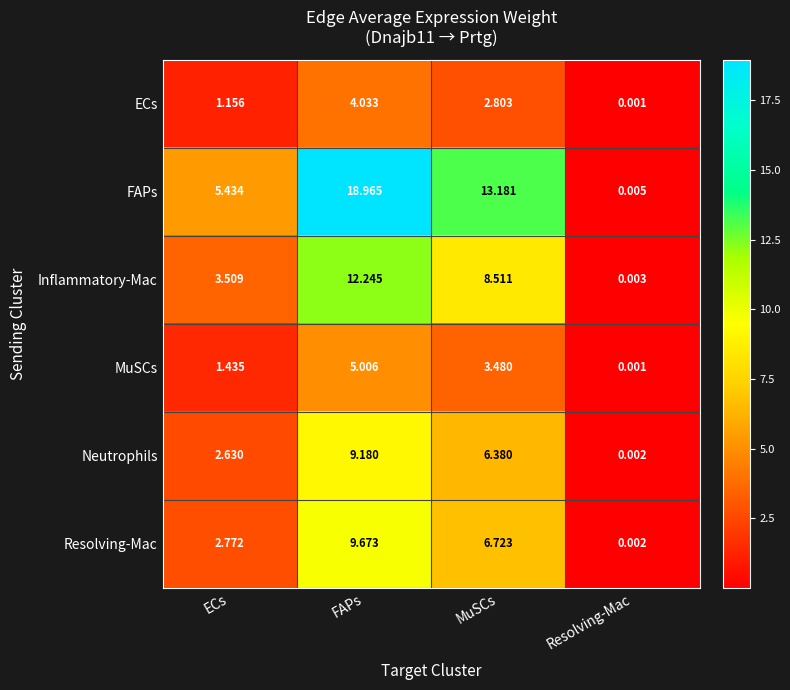

At which label does MuSCs first exceed 3?

FAPs